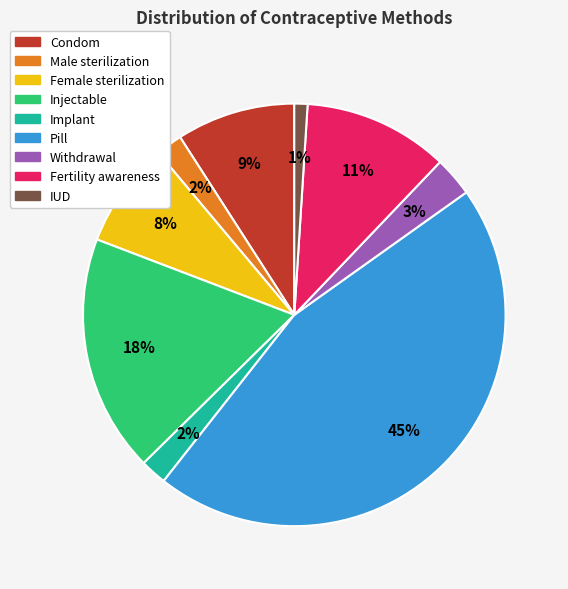

To the nearest percent, what is the combined percentage of Condom and Fertility awareness?

20%